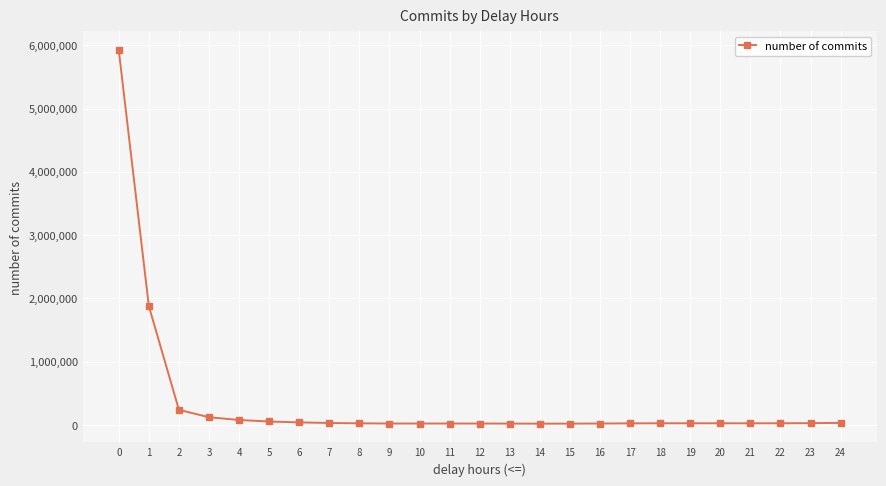

Count the number of categories in the chart.

25